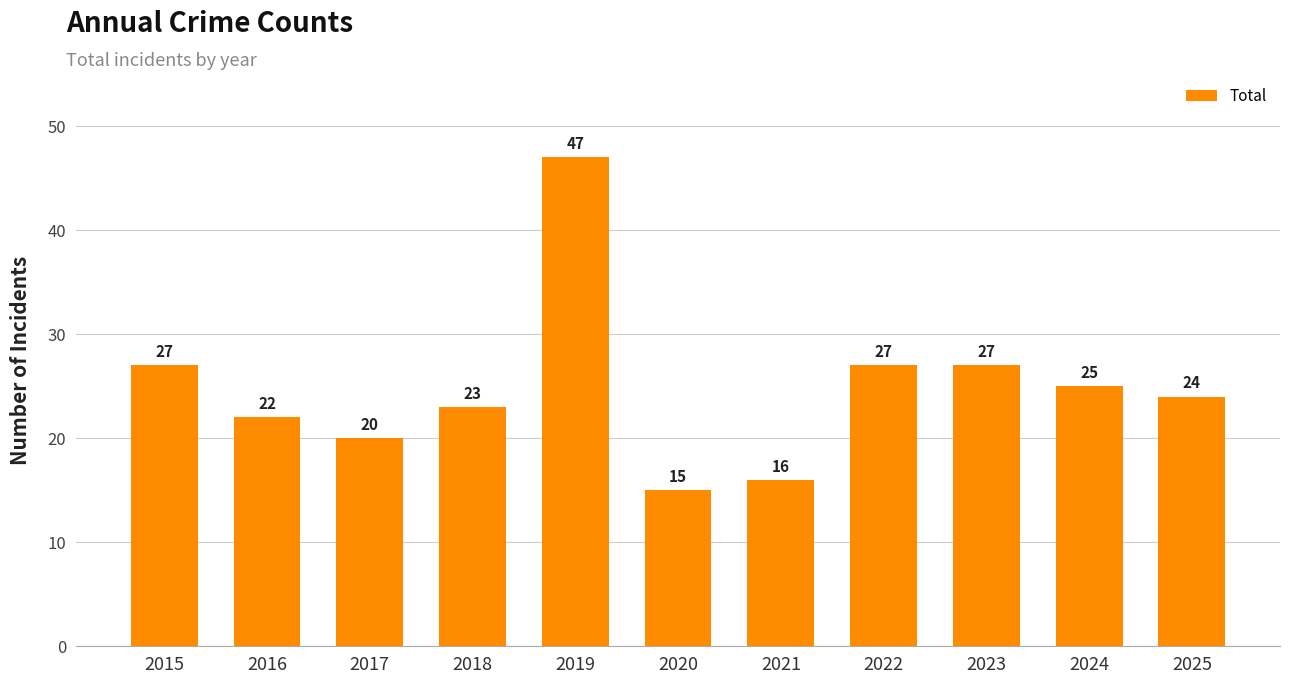

At which category does the chart reach its peak across all series?

2019